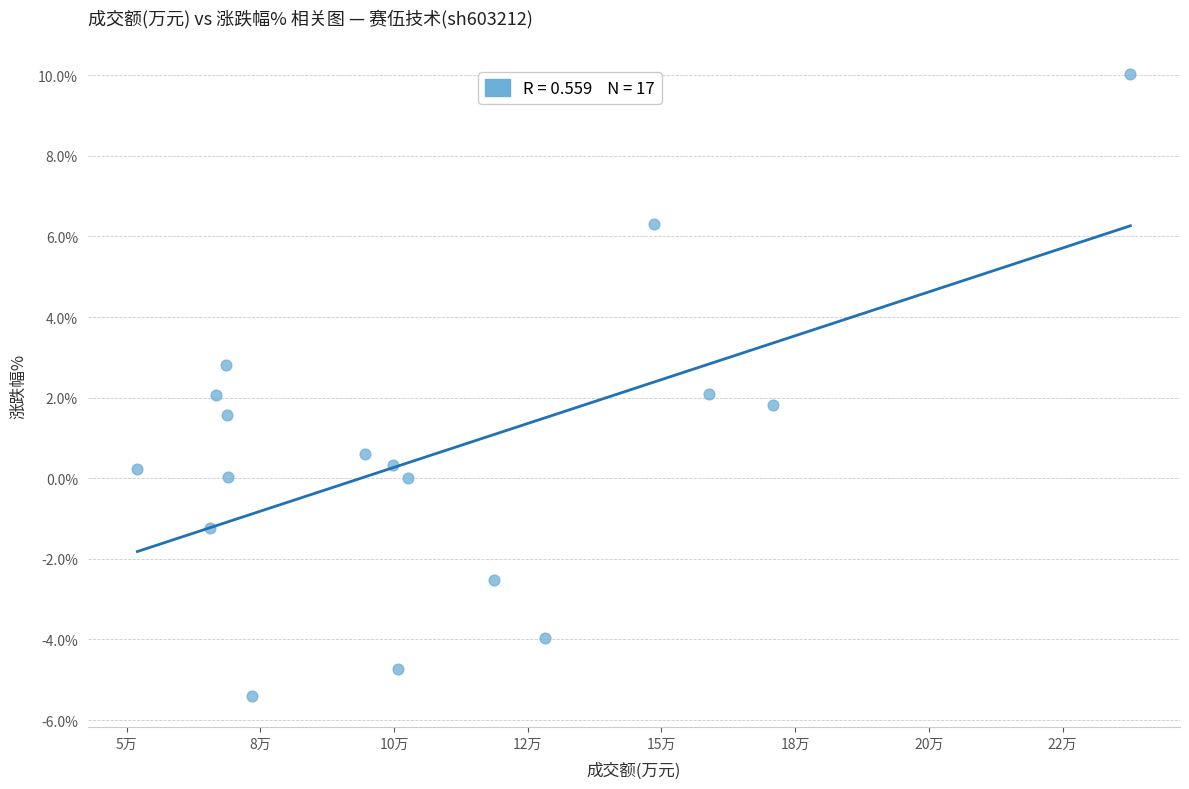

What is the range of Y values (max minus min)?

15.4